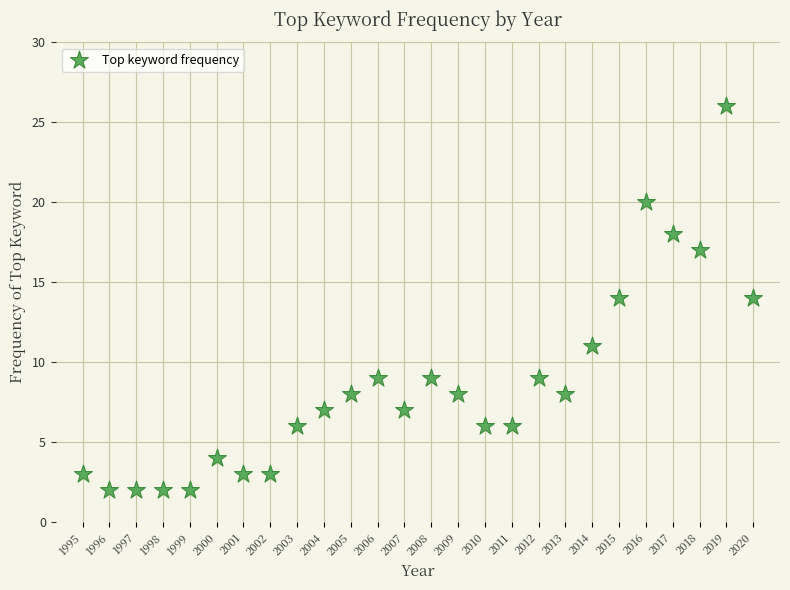

What is the range of X values (max minus min)?

25